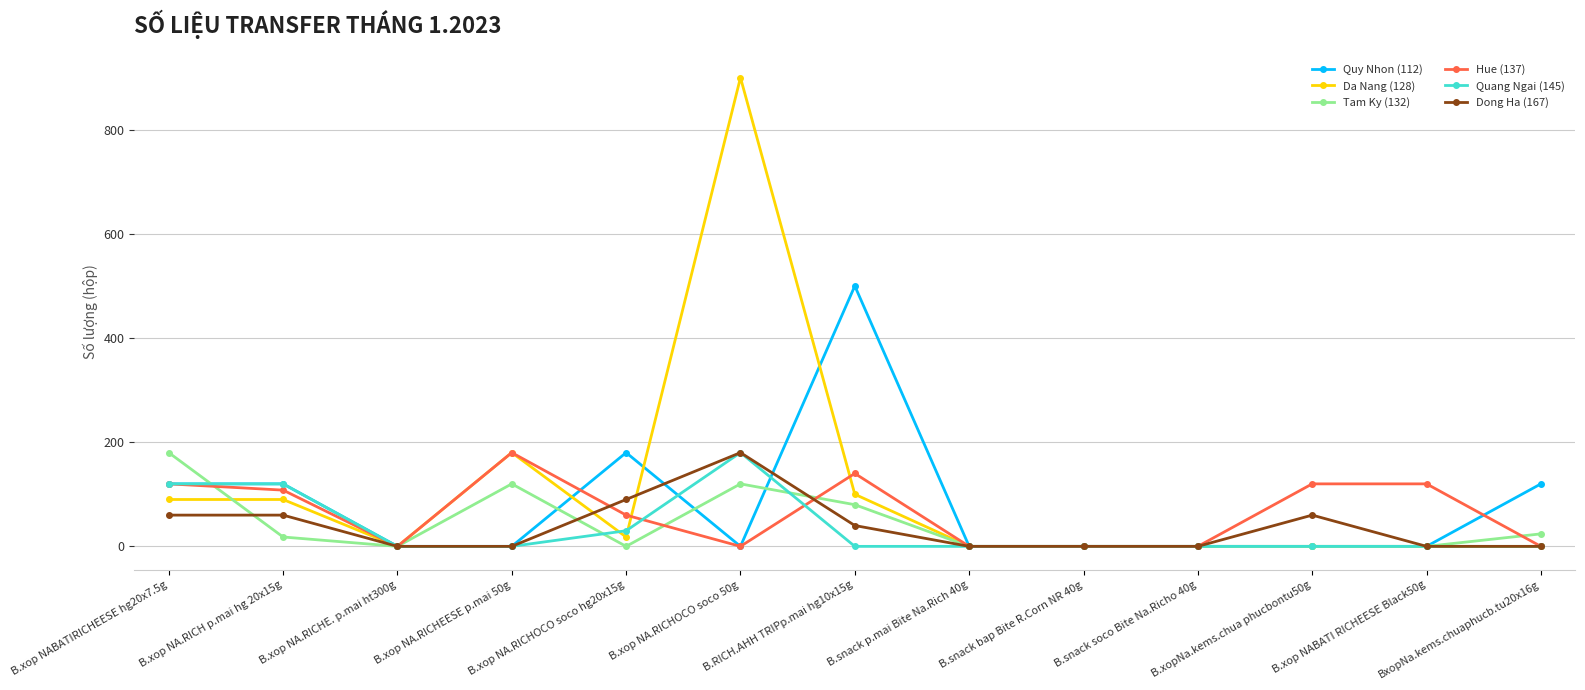

Where do Quy Nhon (112) and Tam Ky (132) first cross each other?

B.xop NABATIRICHEESE hg20x7.5g and B.xop NA.RICH p.mai hg 20x15g